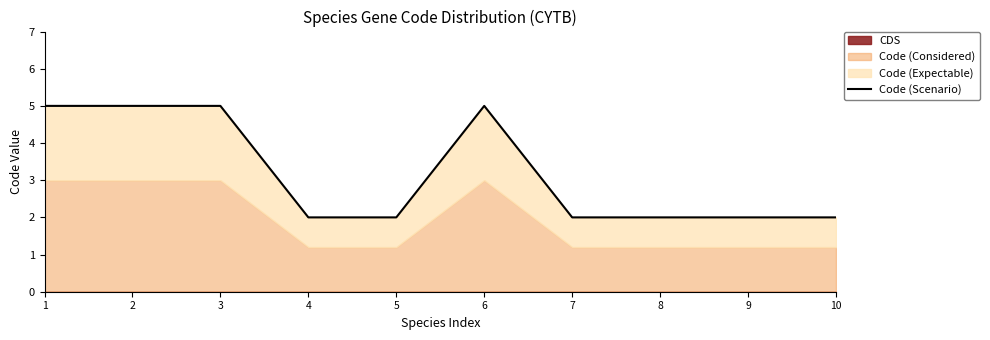

Between 6 and 10, which is larger?

6